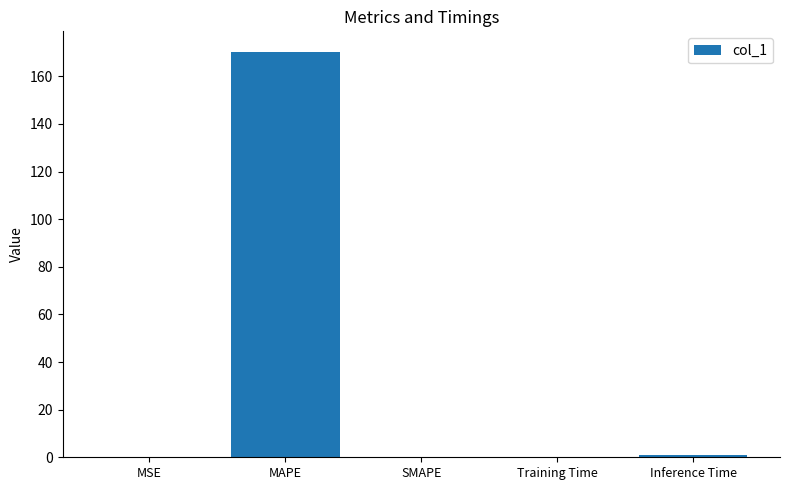

How many data points does each series have?

5